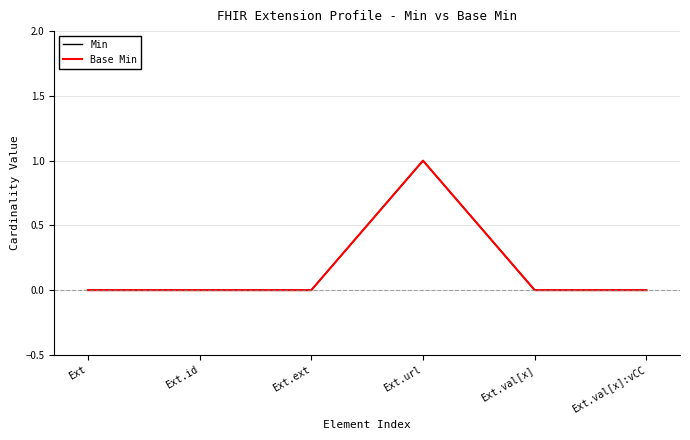

Is this an area chart (filled region under the line)?

No